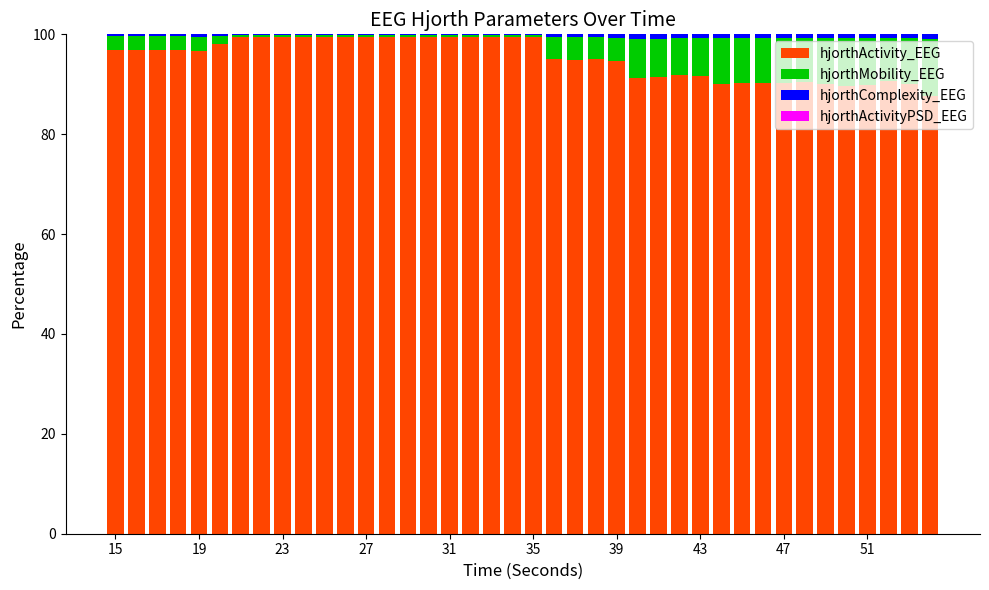

What is the maximum value for hjorthActivity_EEG?

99.5